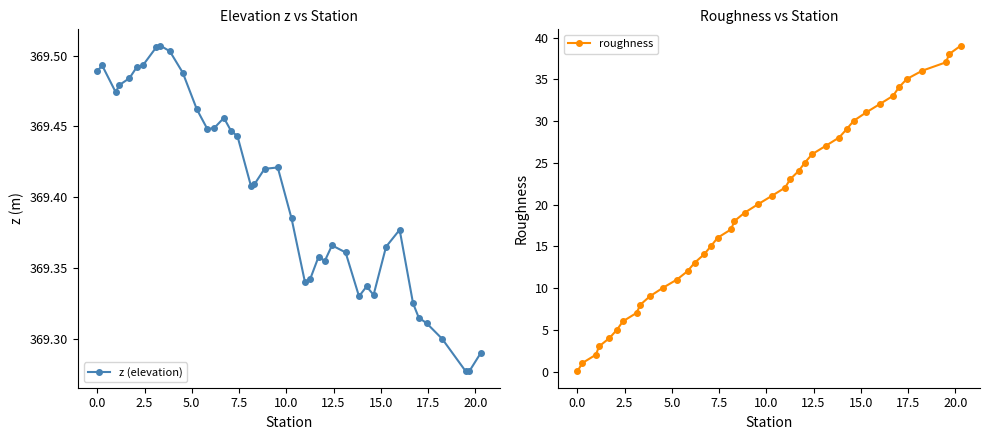

What are all the series names shown in the legend?

z (elevation), roughness